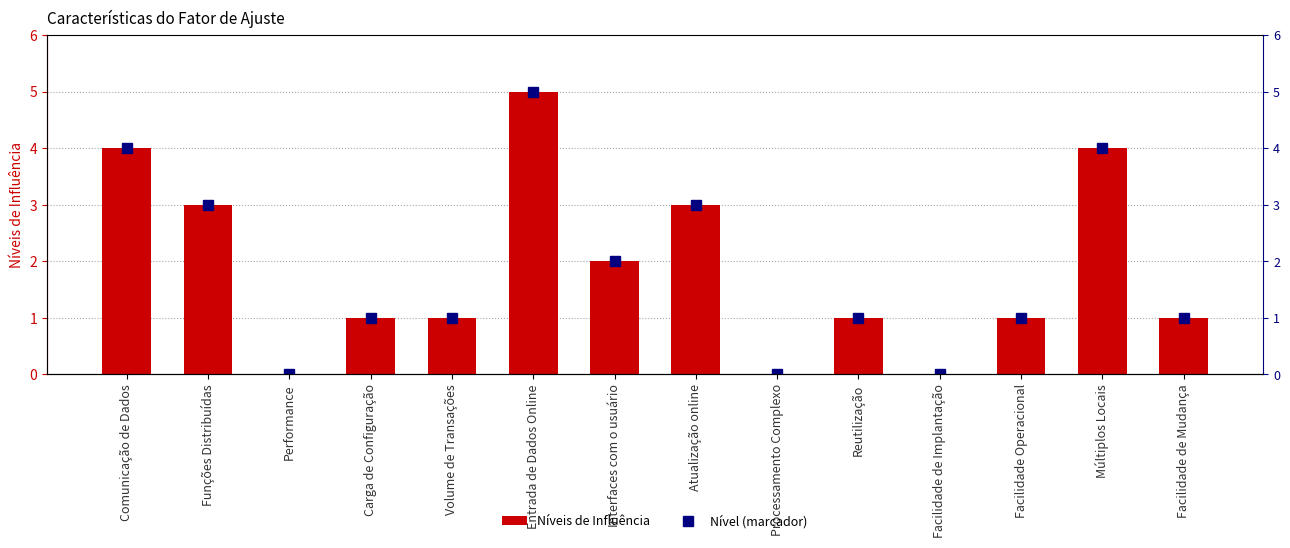

How many values in the Nível (marcador) series are below 1?

3